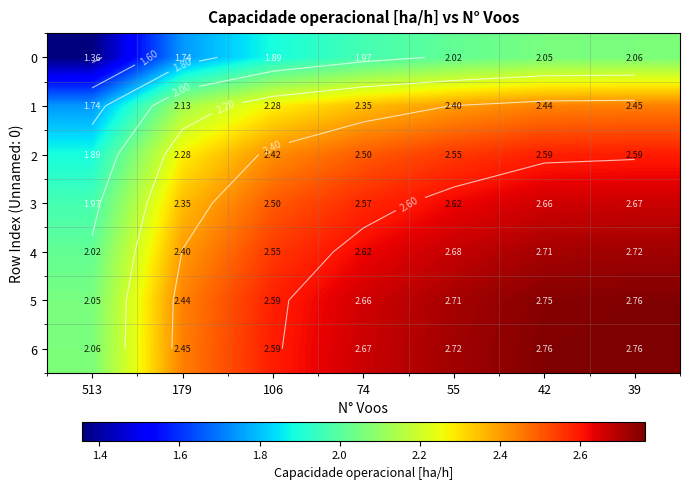

List the labels in order of 1 value, smallest first.

513, 179, 106, 74, 55, 42, 39